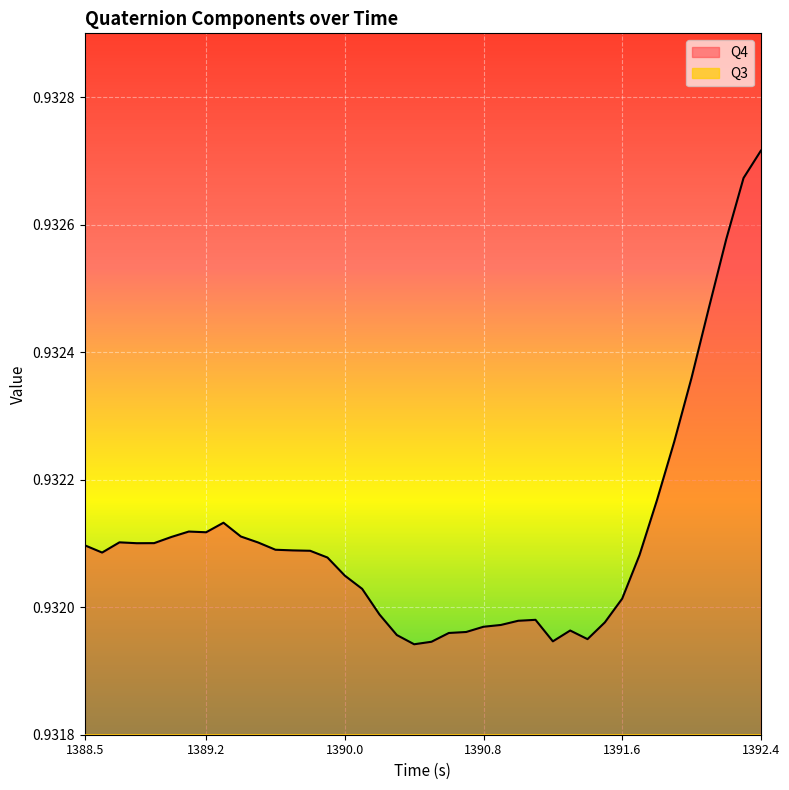

Rank the series by their average value, from highest to lowest.

Q4, Q3